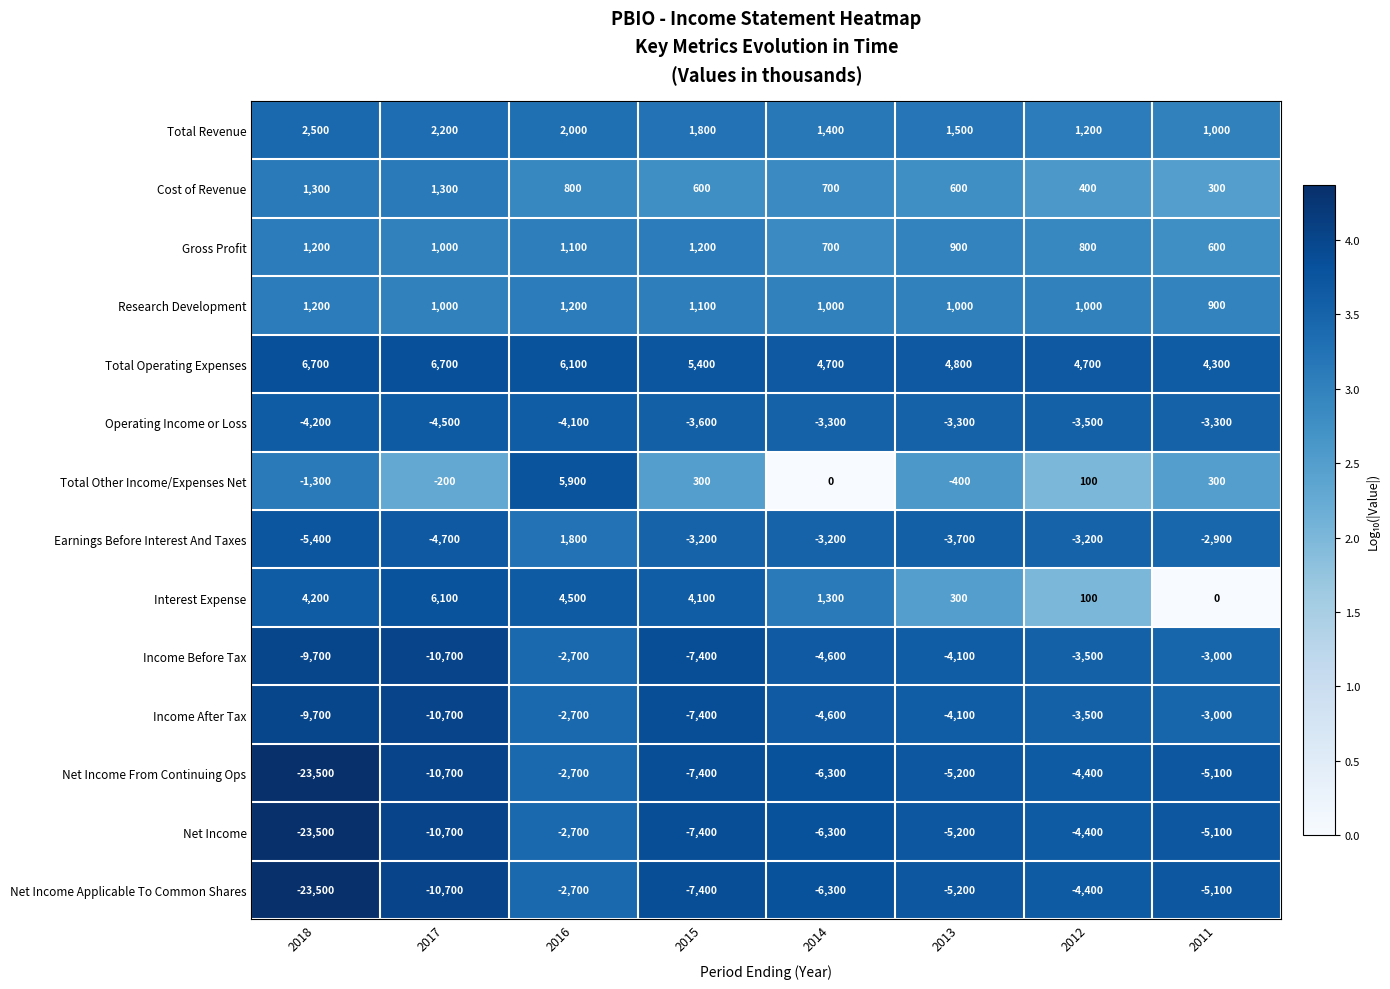

What is the total value across all series at 2012?

-18600